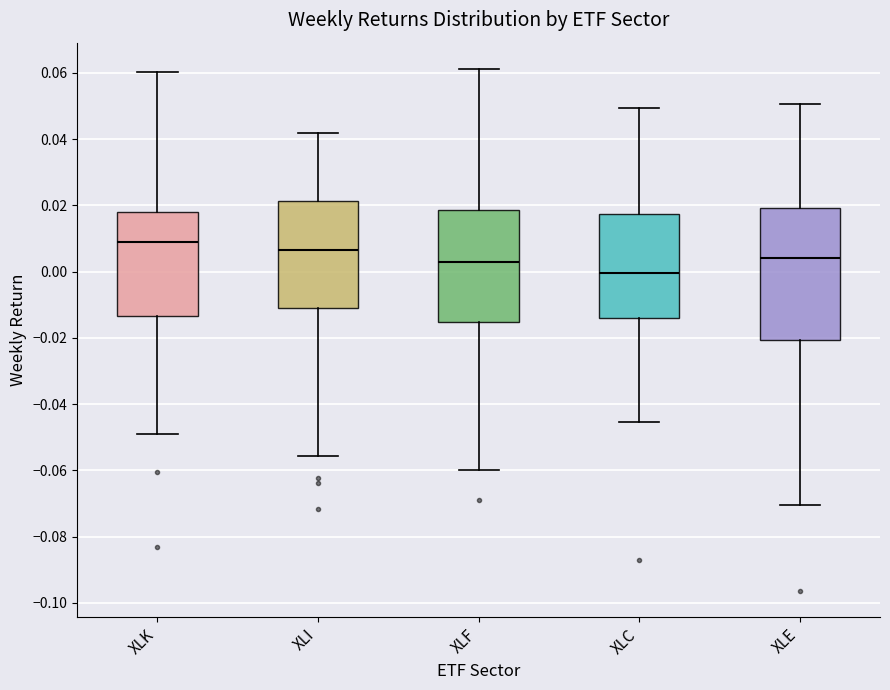

Which box's median line is the lowest?

XLC